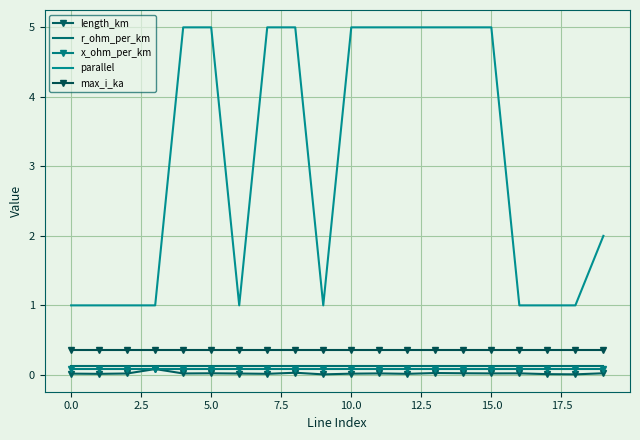

True or false: parallel and x_ohm_per_km cross at least once.

False